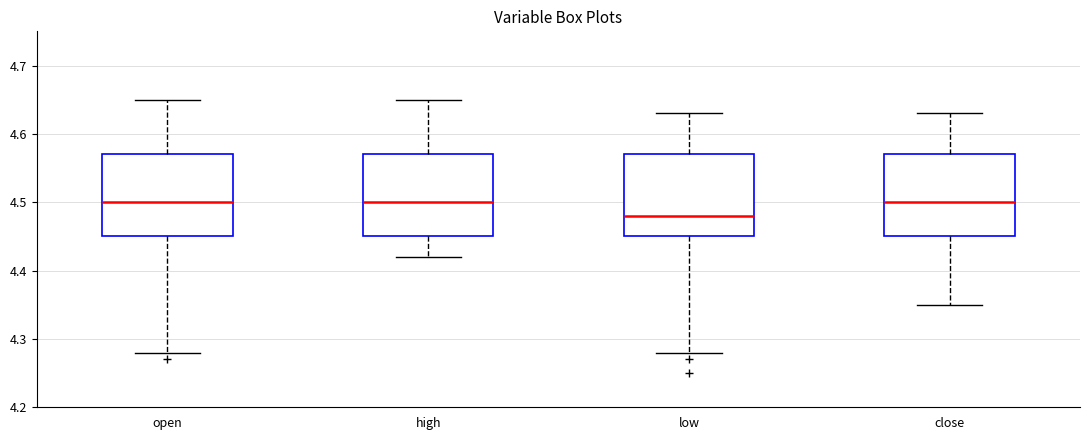

Reading left to right, transcribe this box plot: for each box, give where its median line is, the range the box spans, and where its two whiskers end, as read against the y-axis. The values are not printed on the chart, so give them approximately, as read against the axis.

open: median 4.50, box 4.45 to 4.57, whiskers 4.28 to 4.65
high: median 4.50, box 4.45 to 4.57, whiskers 4.42 to 4.65
low: median 4.48, box 4.45 to 4.57, whiskers 4.28 to 4.63
close: median 4.50, box 4.45 to 4.57, whiskers 4.35 to 4.63